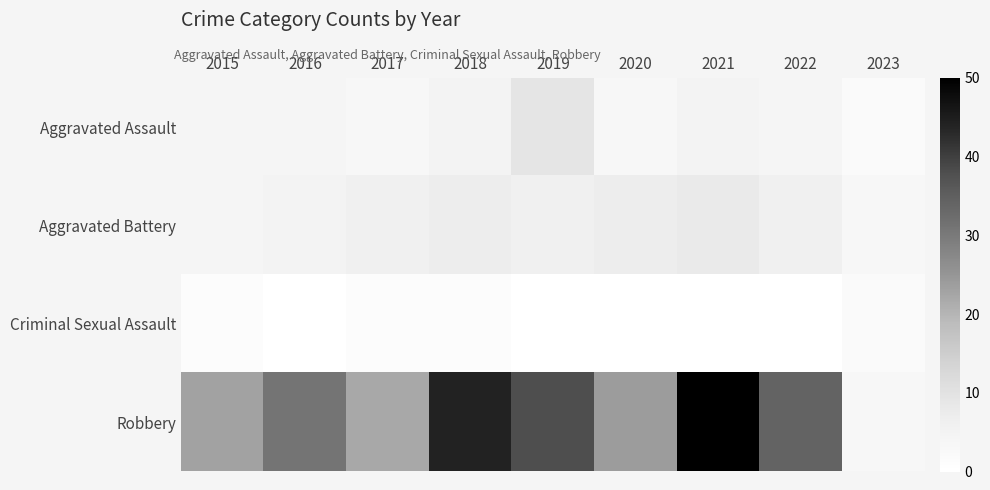

Reading right to left, what are all the values shown in this chart?

Aggravated Assault: 2023=2	2022=4	2021=5	2020=3	2019=9	2018=5	2017=3	2016=4	2015=4
Aggravated Battery: 2023=3	2022=6	2021=8	2020=7	2019=6	2018=7	2017=6	2016=5	2015=4
Criminal Sexual Assault: 2023=2	2022=0	2021=0	2020=0	2019=0	2018=1	2017=1	2016=0	2015=1
Robbery: 2023=3	2022=34	2021=50	2020=24	2019=38	2018=44	2017=22	2016=31	2015=23